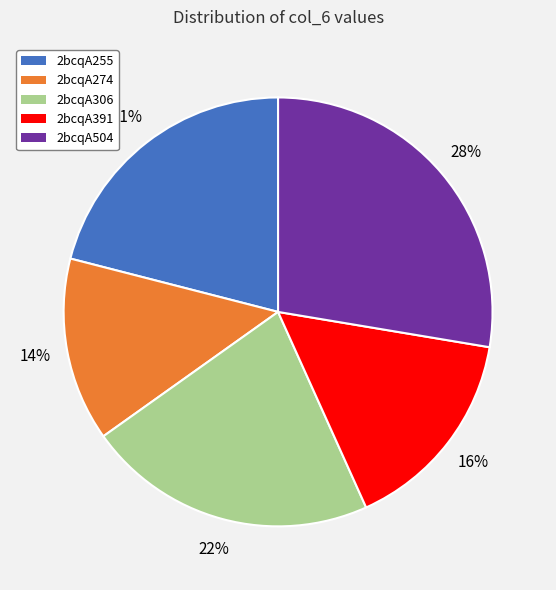

How many segments does this pie chart have?

5